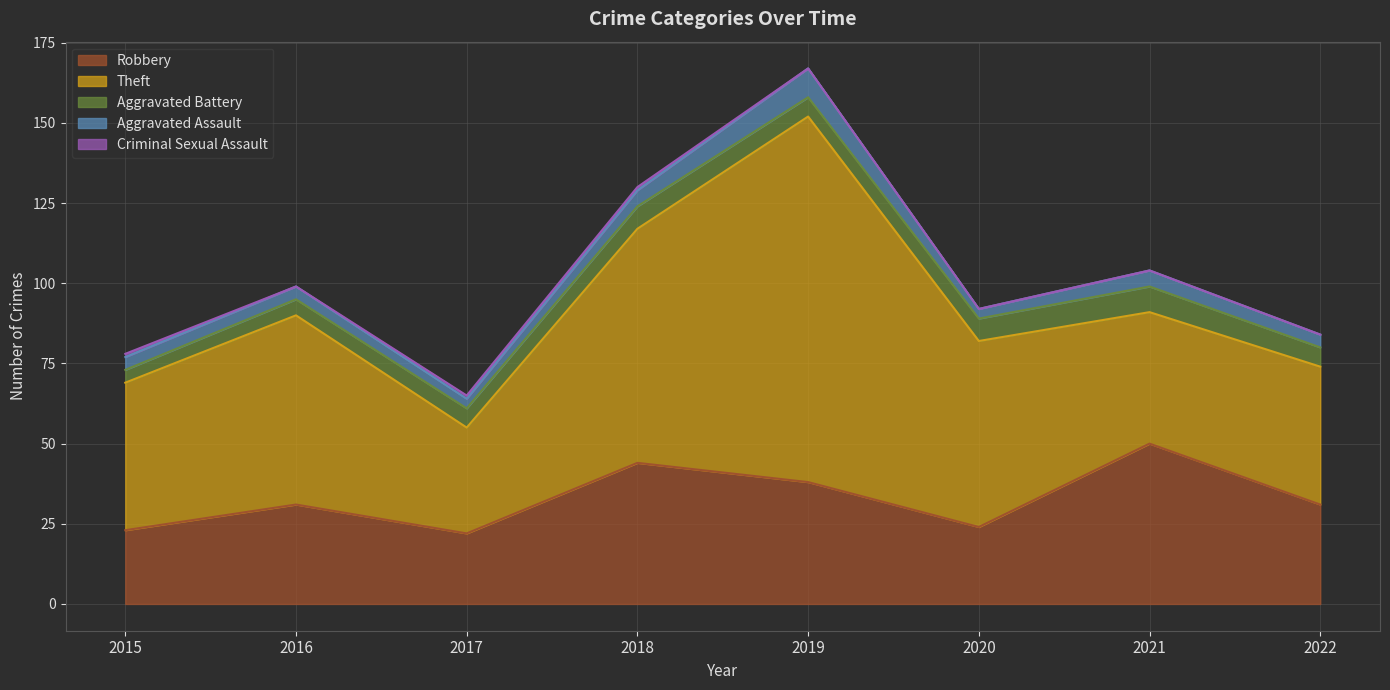

What is the average value of the Aggravated Assault series?

5